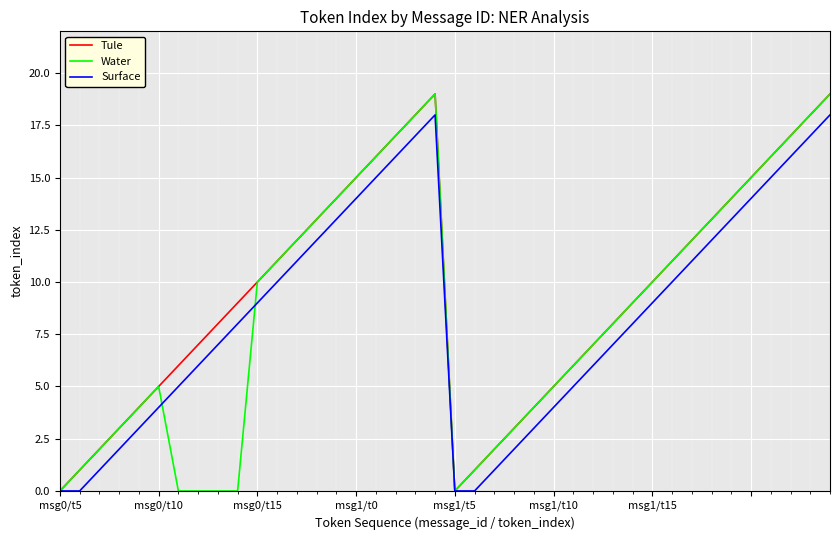

After their last crossing, which series has the higher values: Surface or Water?

Water